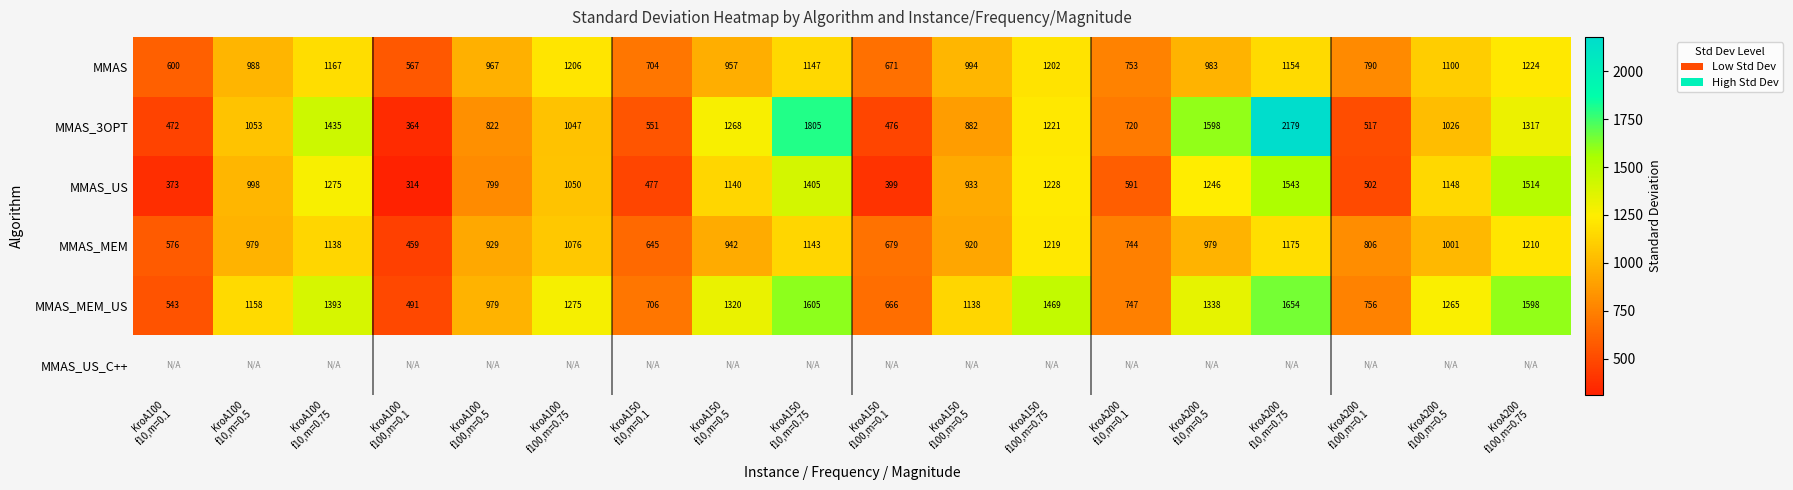

What is the difference between the maximum and minimum values in the MMAS_MEM_US series?

1162.7